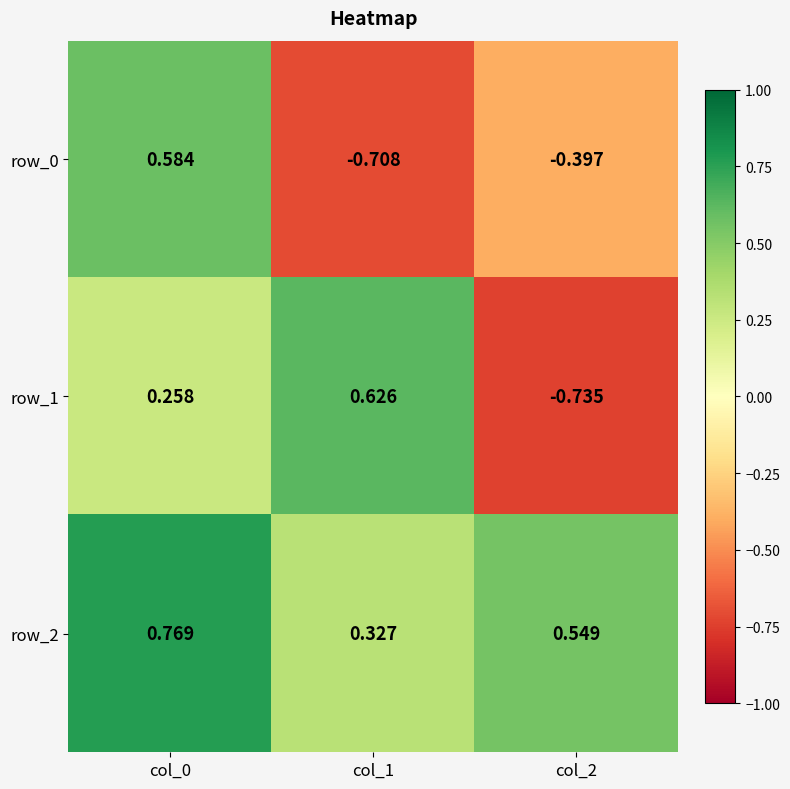

Which series has the largest total across all categories?

row_2